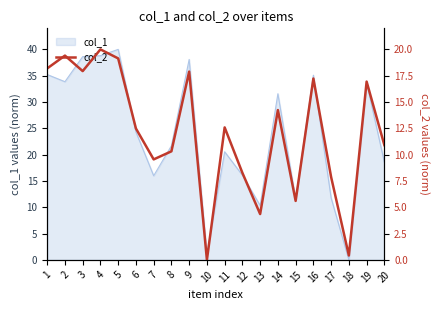

The chart shows a value of 14.2 at 14. True or false?

True